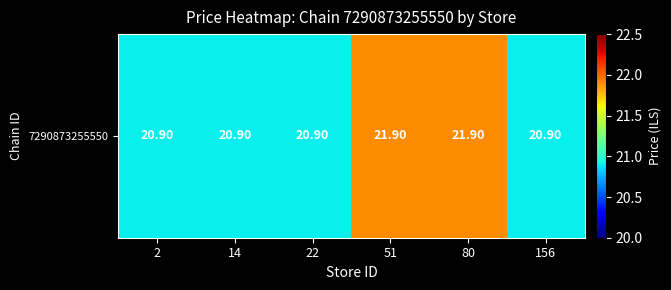

How many values are between 20 and 21?

4